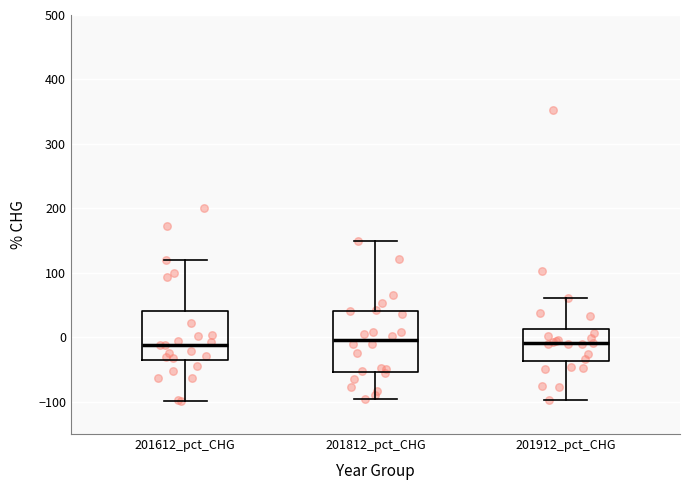

Comparing the boxes themselves (not the whiskers), which one is the tallest?

201812_pct_CHG